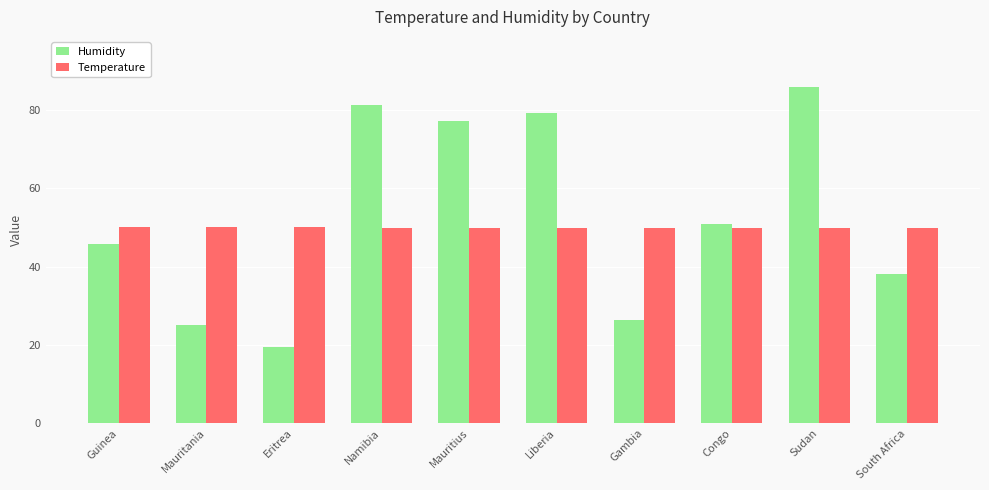

What is the maximum value for Temperature?

50.0